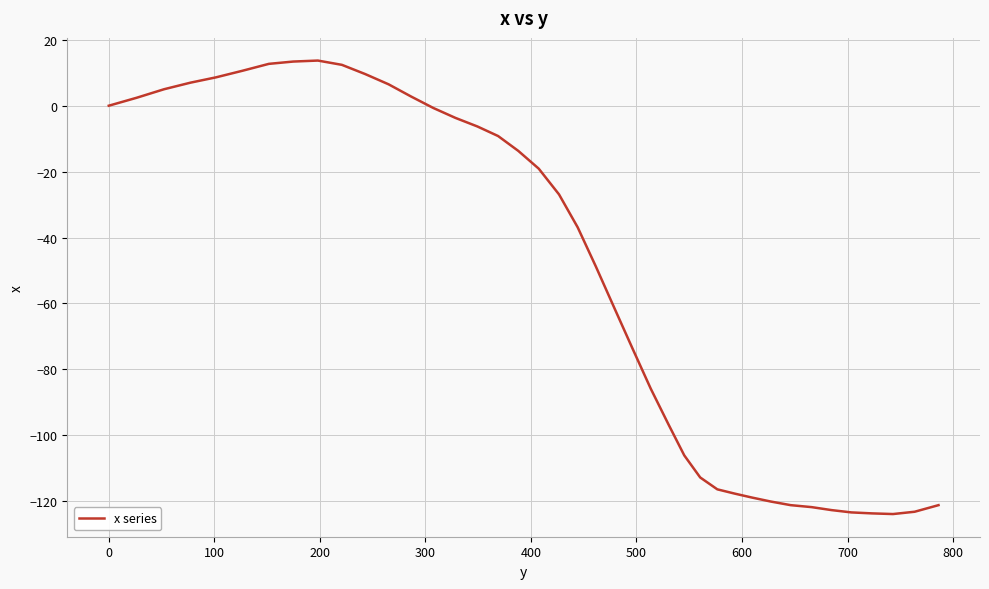

What is the difference between the maximum and minimum values?

137.6